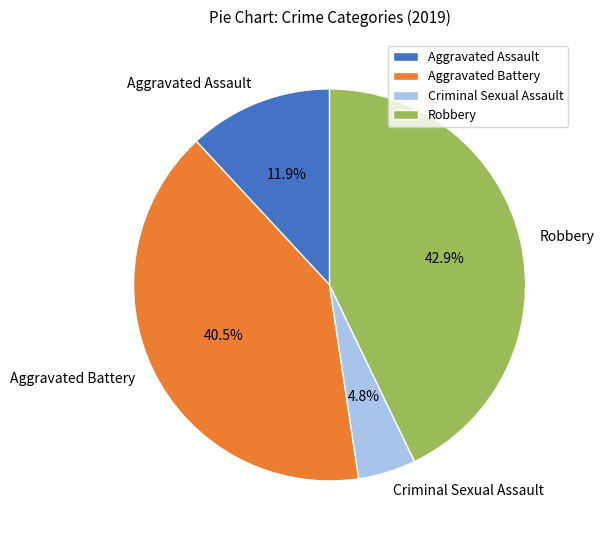

True or false: Aggravated Assault accounts for 12% of the total.

True